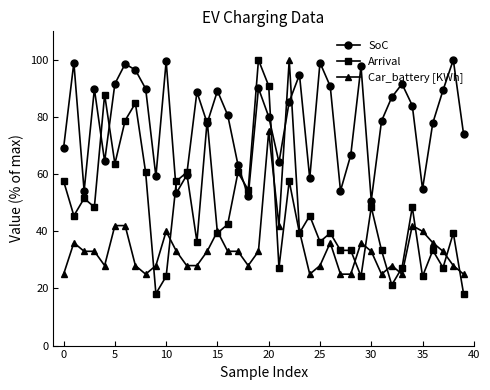

Which series has the largest total across all categories?

SoC